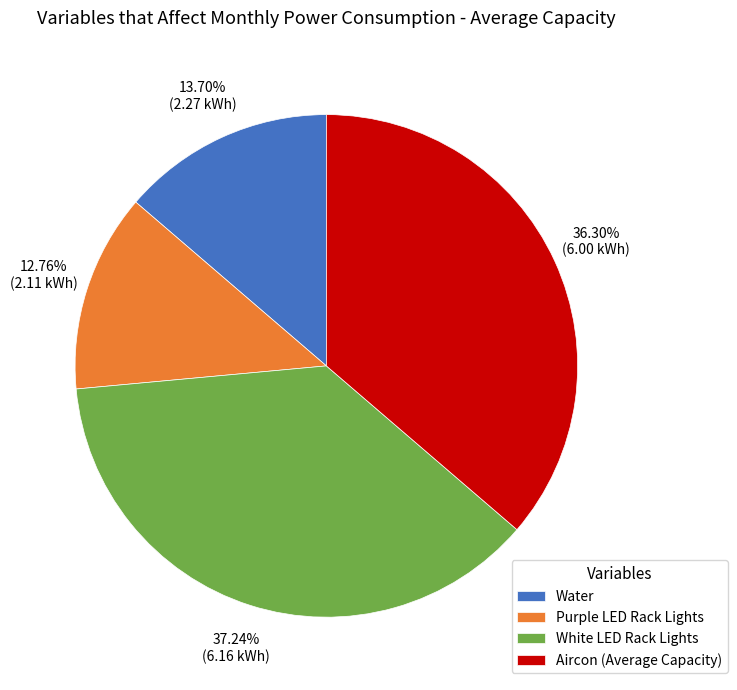

What is the largest slice in the pie chart?

White LED Rack Lights